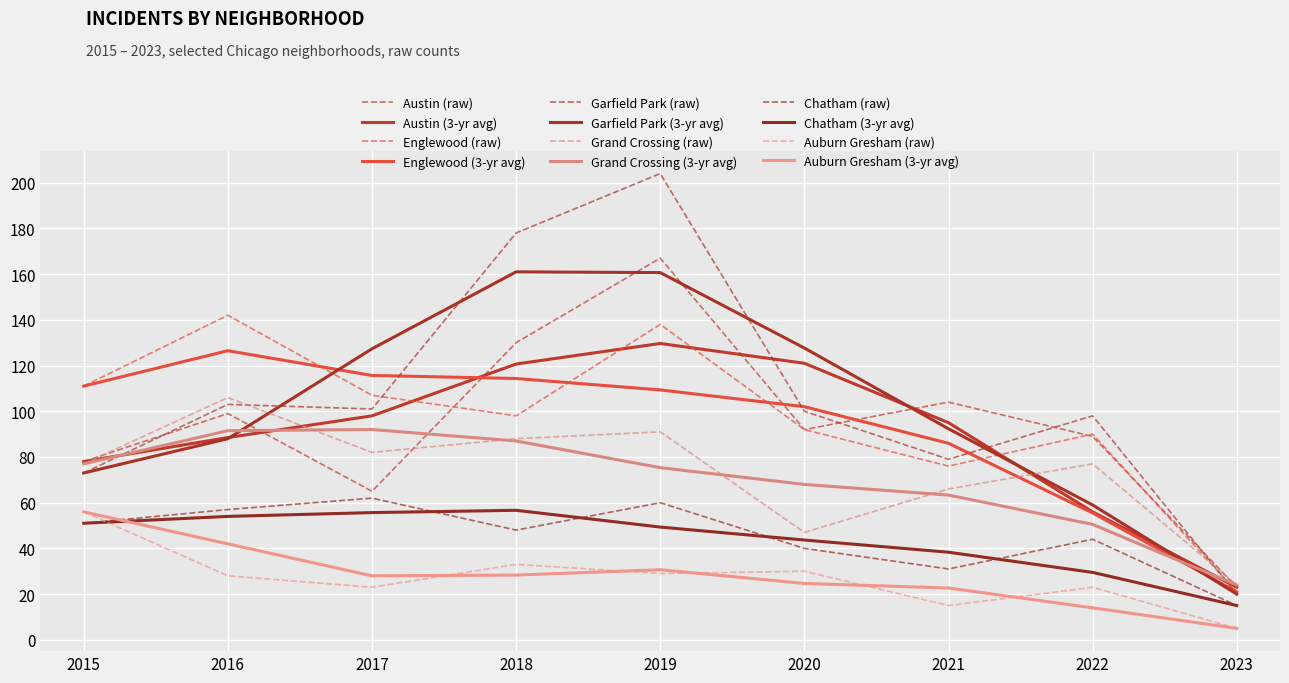

How many lines are shown in the chart?

12